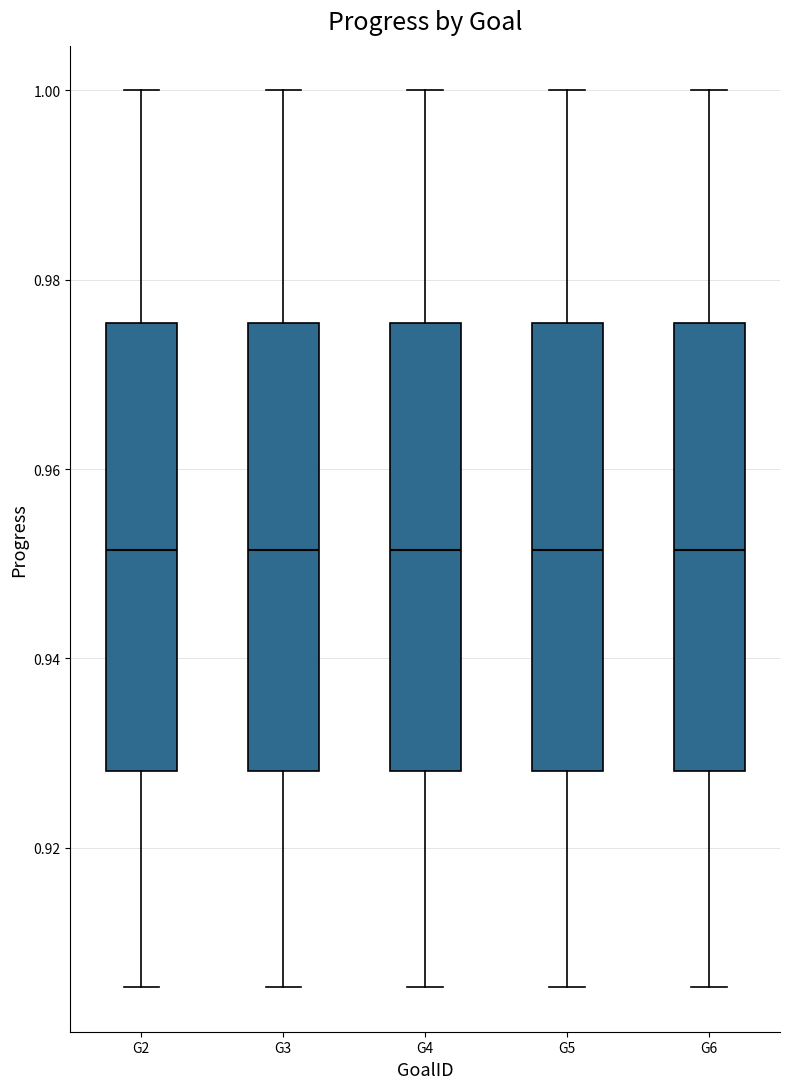

Where does the upper whisker of the box for G3 end on the y-axis? The values are not printed on the chart, so give them approximately, as read against the axis.

1.000